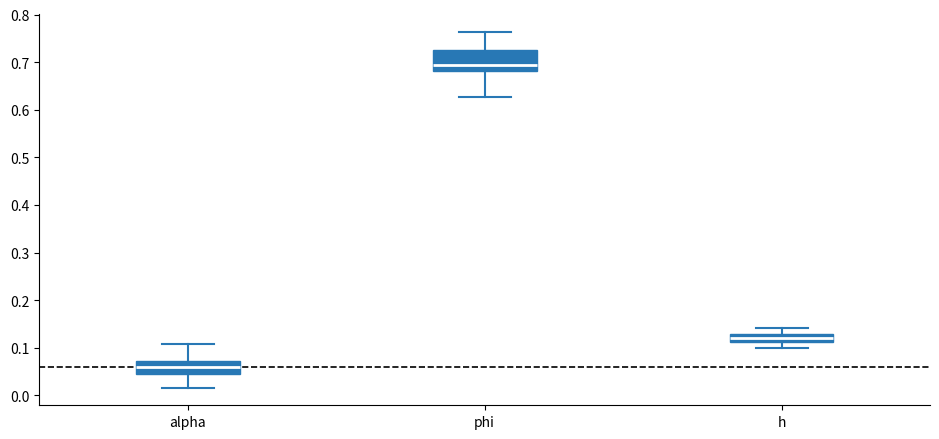

Which box has the highest median line?

phi